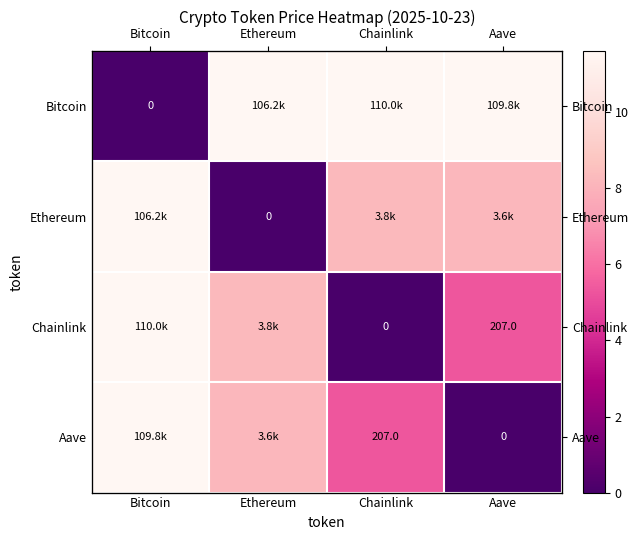

Is it true that Bitcoin equals 11.6 at Ethereum?

True